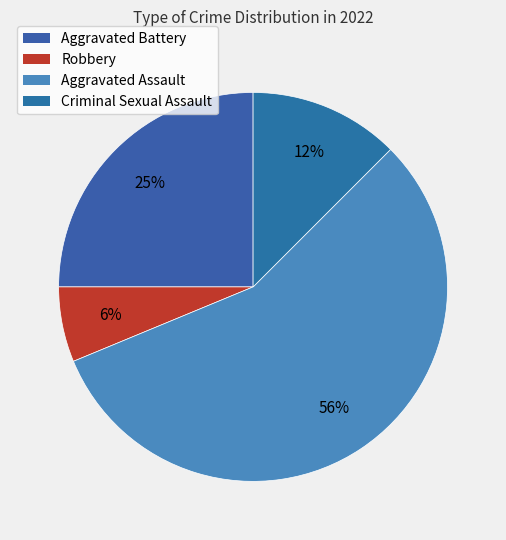

Count the number of slices in the pie.

4